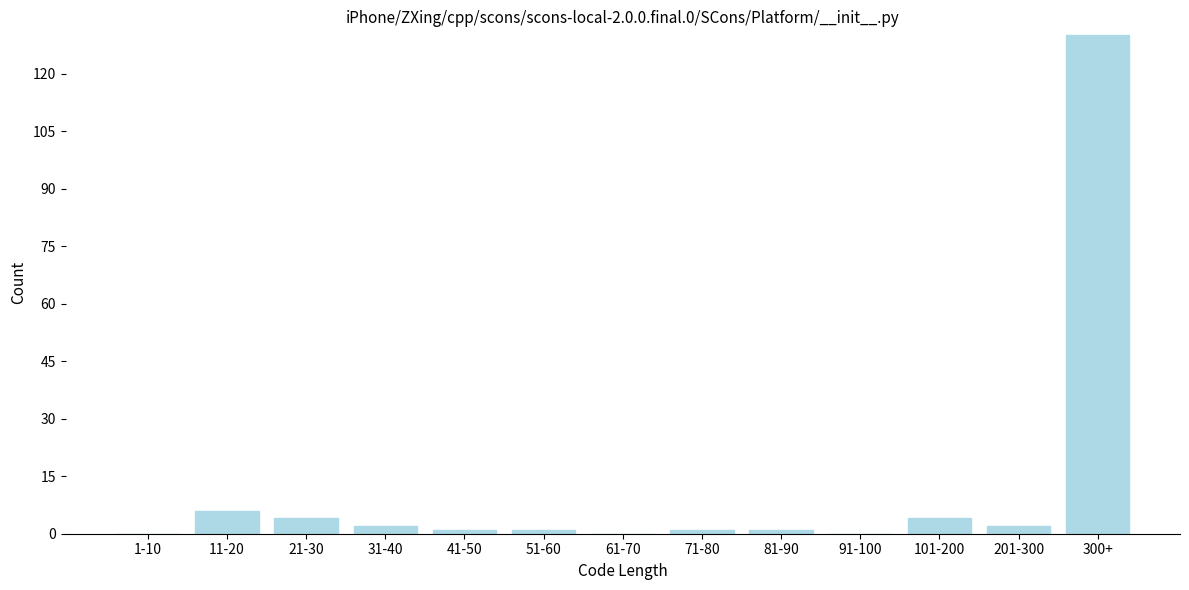

Reading left to right, what are all the values shown in this chart?

1-10=0	11-20=6	21-30=4	31-40=2	41-50=1	51-60=1	61-70=0	71-80=1	81-90=1	91-100=0	101-200=4	201-300=2	300+=130